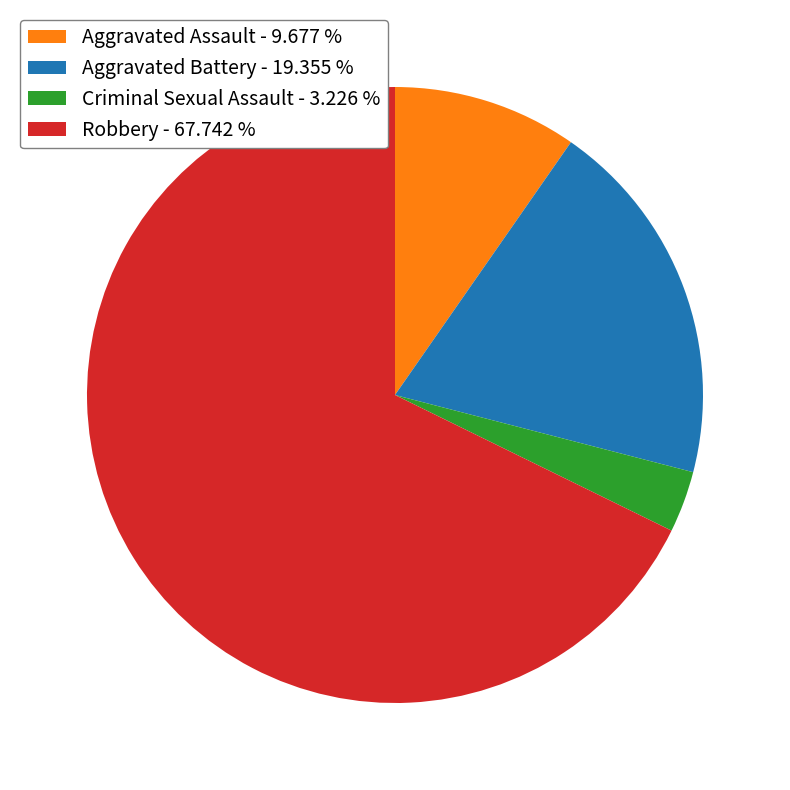

Do Robbery - 67.742 % and Aggravated Assault - 9.677 % together represent more than half of the pie?

Yes